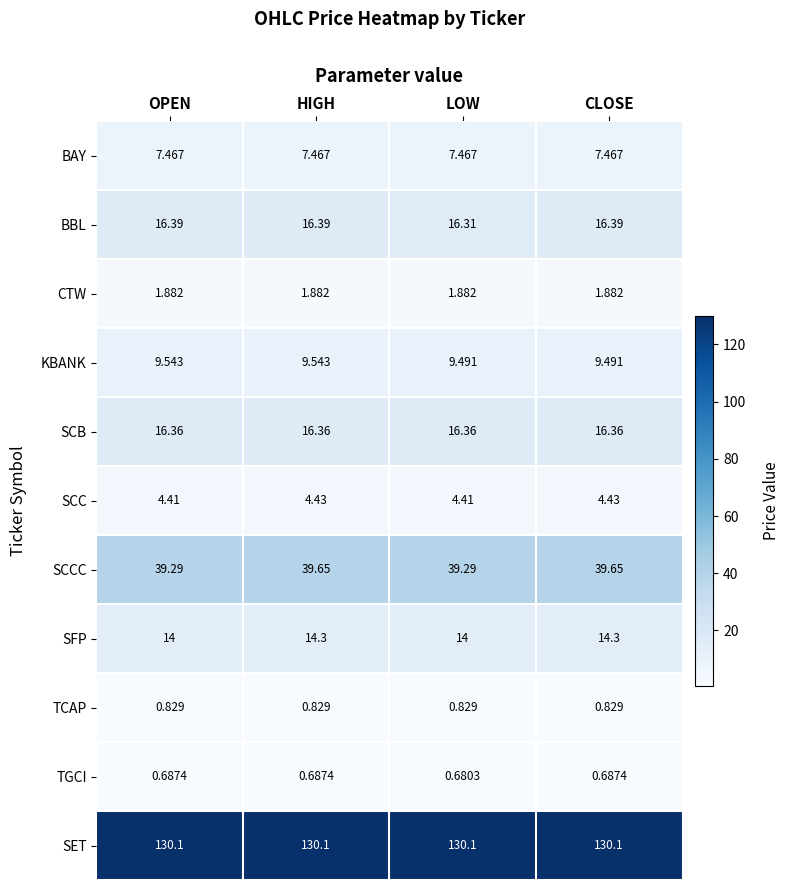

Which series has the widest spread of values?

SCCC